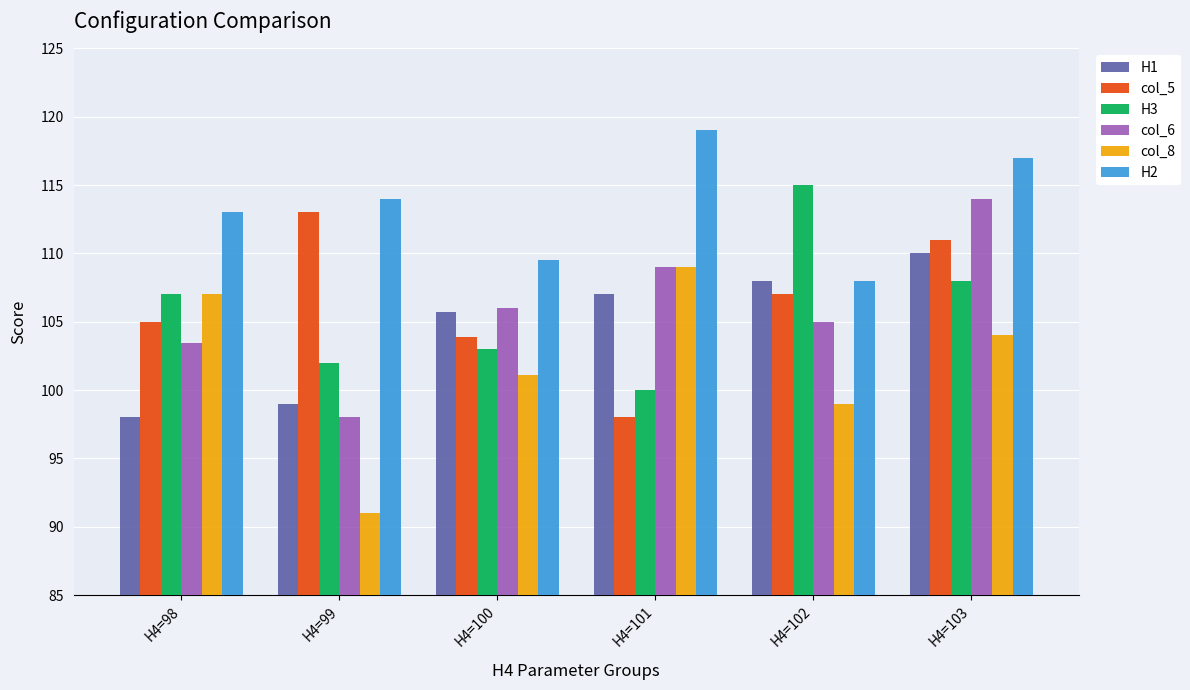

What is the value of the col_8 bar at the 3rd from the left?

101.1